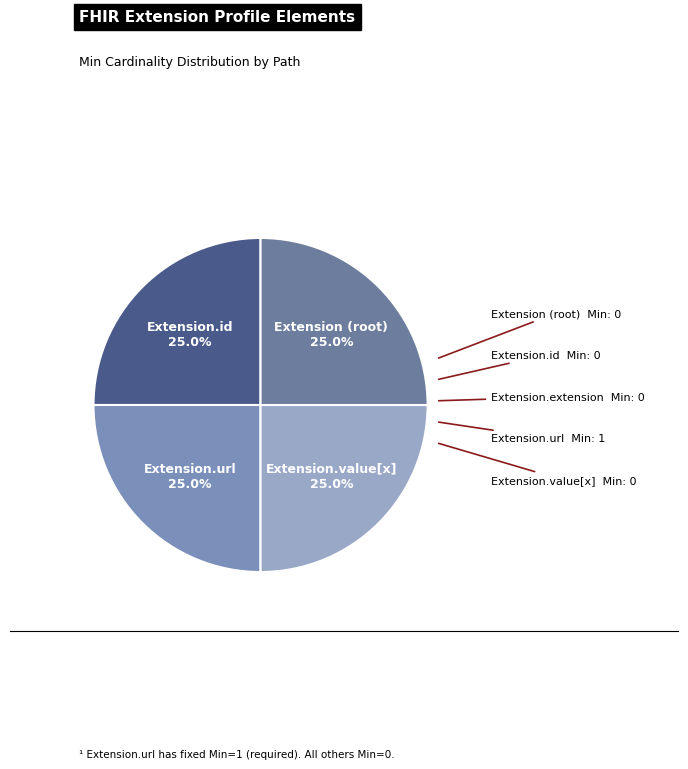

How many segments does this pie chart have?

4